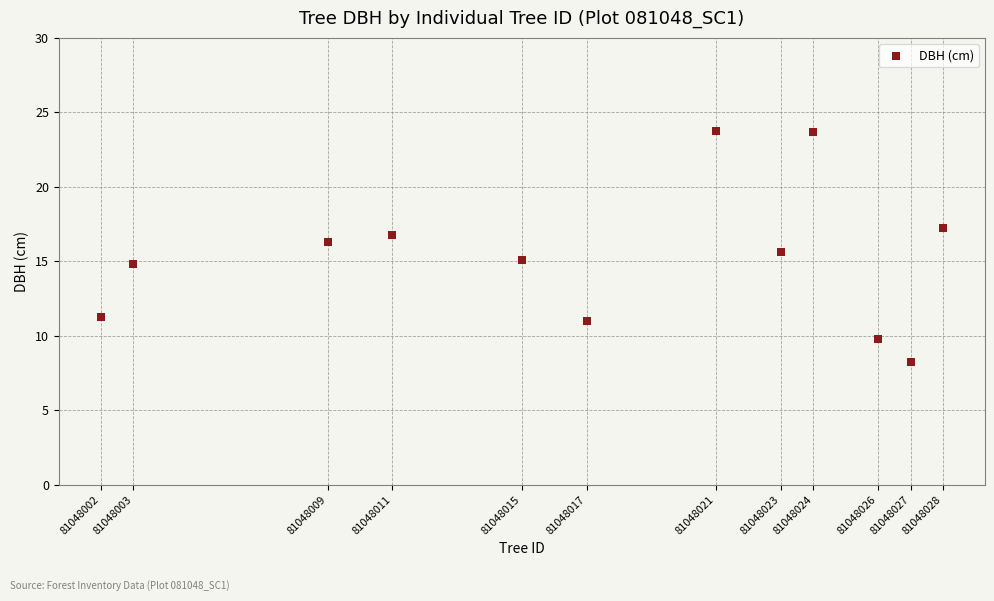

What is the average X value?

81048017.2